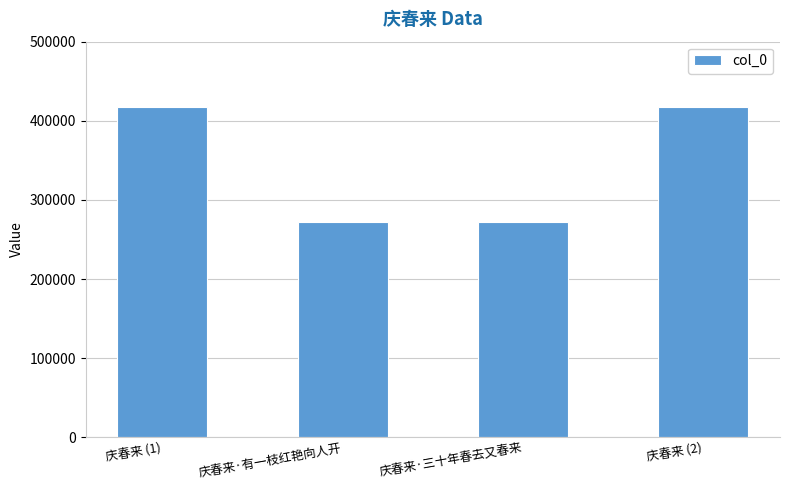

How many values are below 417333?

2